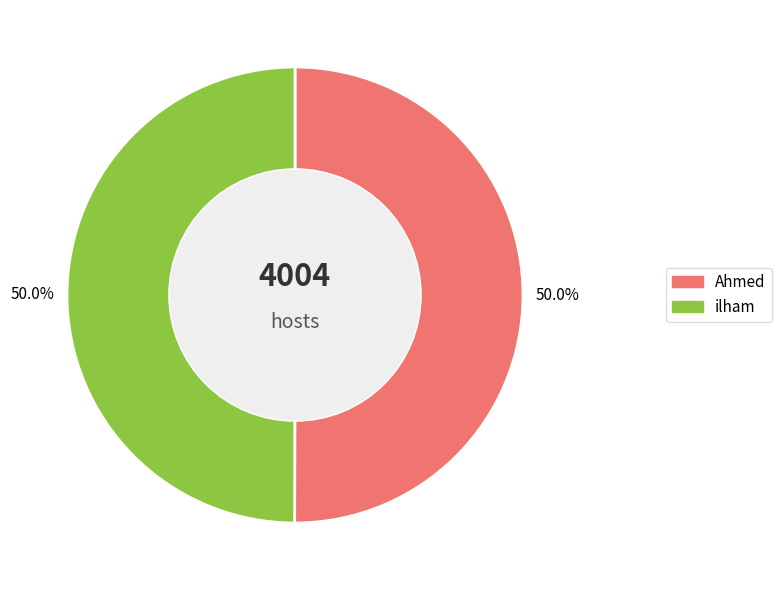

To the nearest percent, what portion does Ahmed represent?

50%